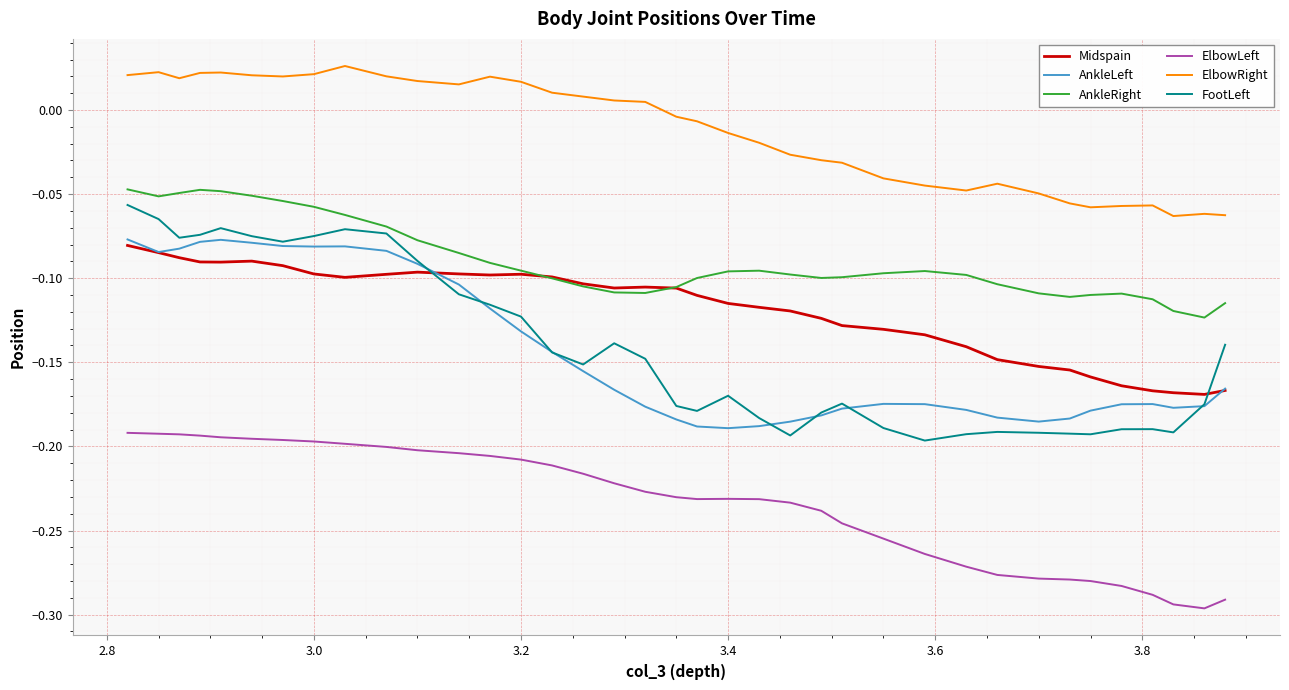

What is the difference between the maximum and minimum values in the FootLeft series?

0.1